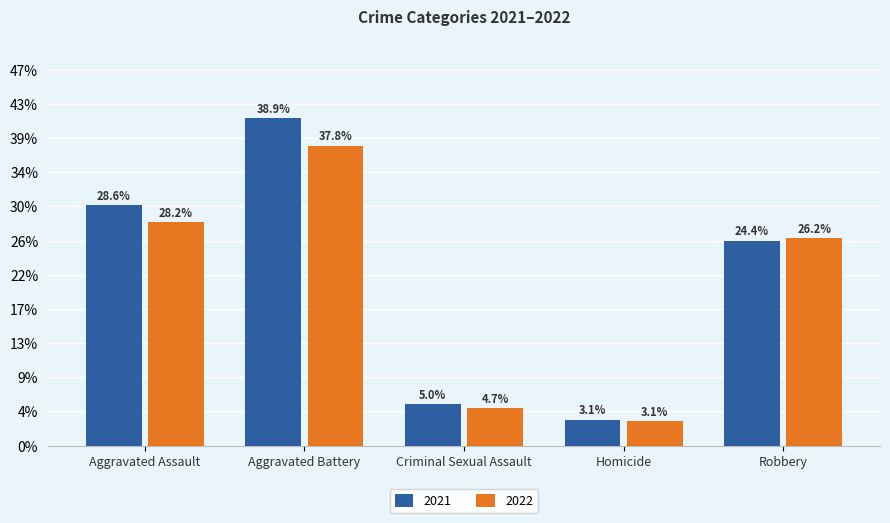

What is the value of the 2022 bar at the 4th from the left?

36